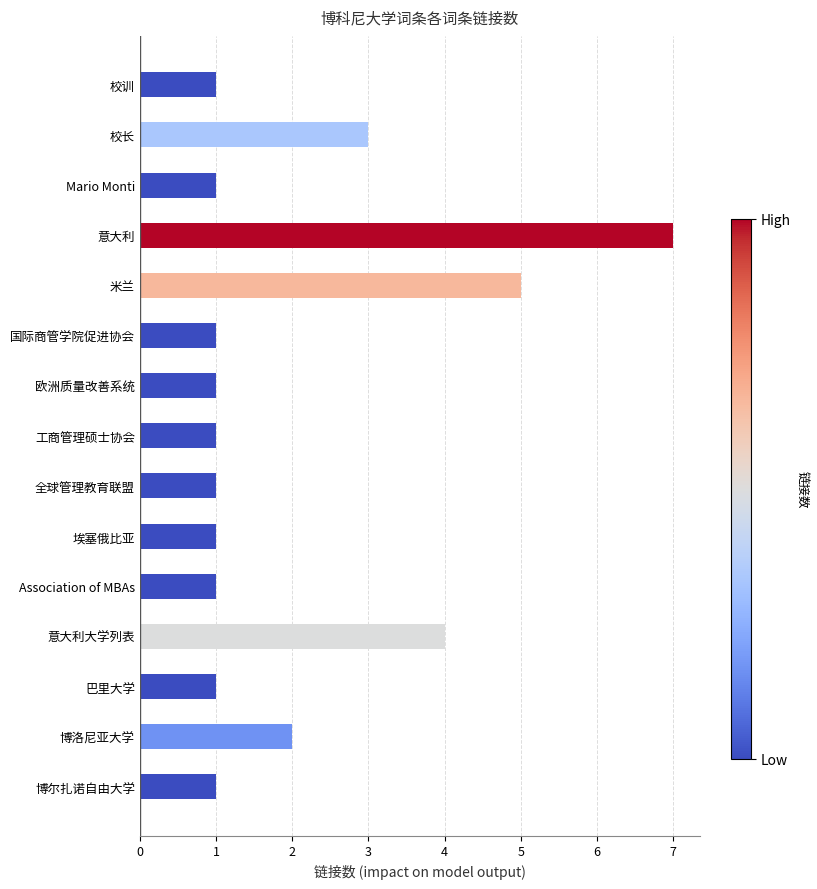

What position from the bottom is Association of MBAs?

5